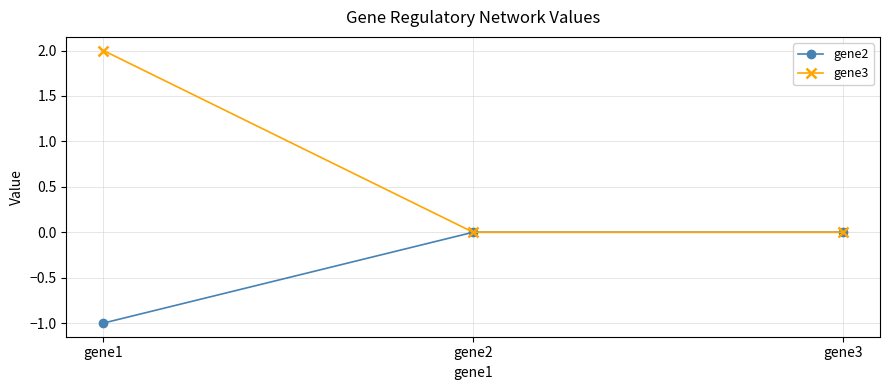

Count the gene3 values in the range 0 to 2.

3